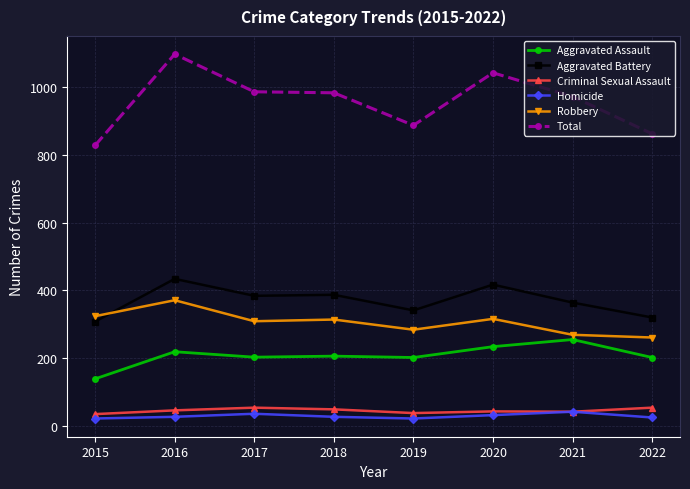

True or false: Criminal Sexual Assault and Total cross at least once.

False